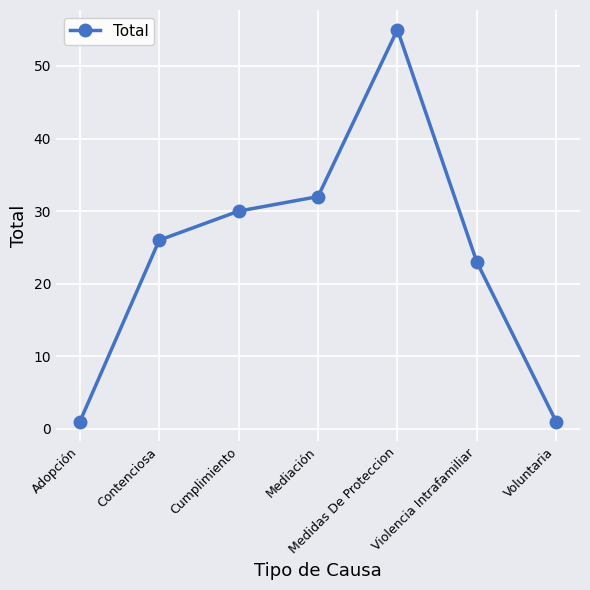

Which label corresponds to the largest value in the chart?

Medidas De Proteccion